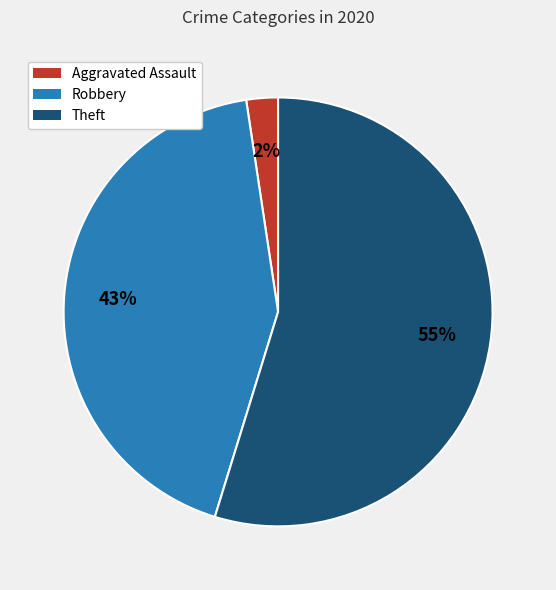

Does Robbery account for over 50% of the chart?

No